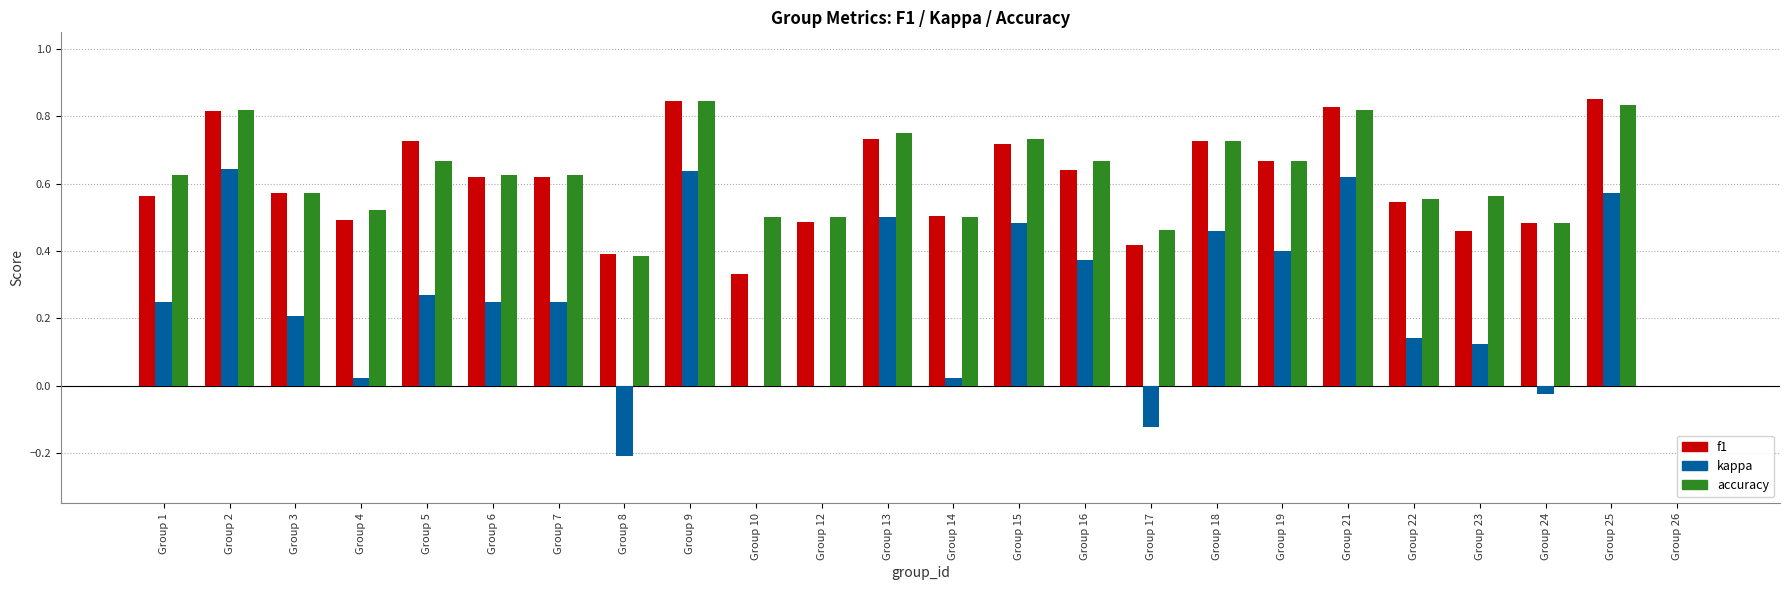

How many groups of bars are there?

24